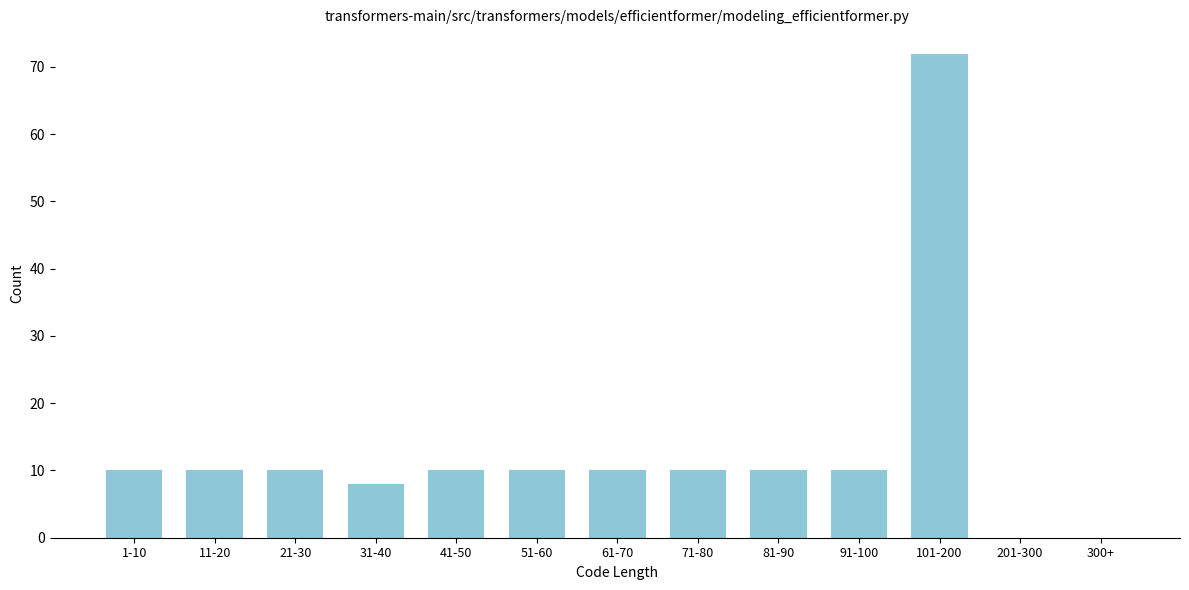

Reading left to right, transcribe all the data shown in this chart.

1-10=10	11-20=10	21-30=10	31-40=8	41-50=10	51-60=10	61-70=10	71-80=10	81-90=10	91-100=10	101-200=72	201-300=0	300+=0